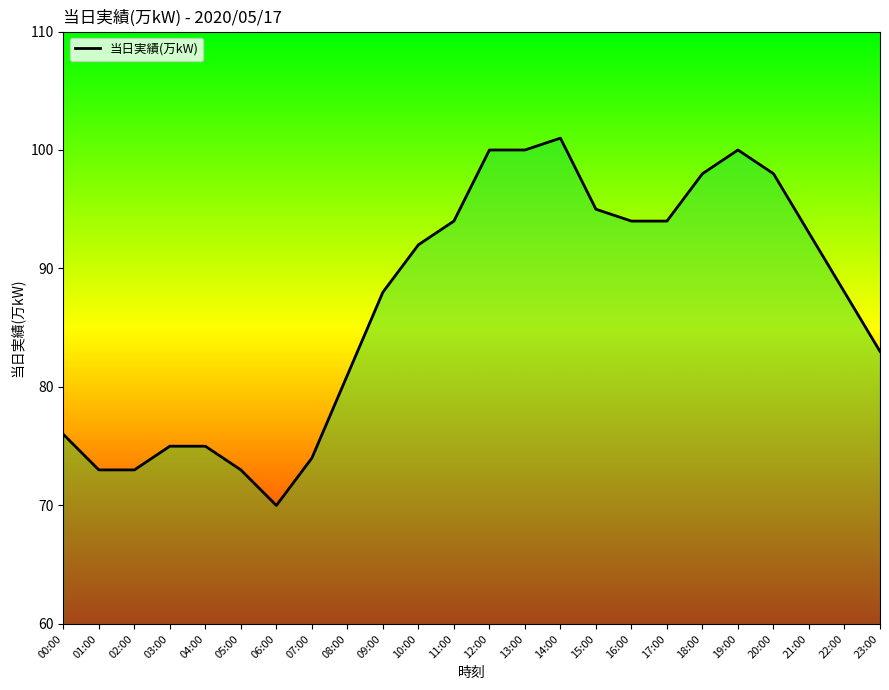

What is the sum of all values?

2088